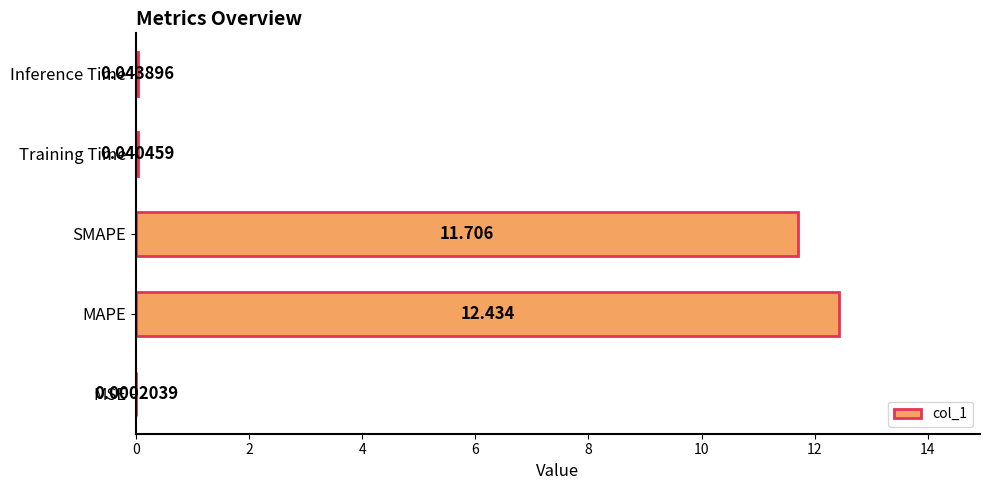

Where is the data nearest to the value 6?

SMAPE